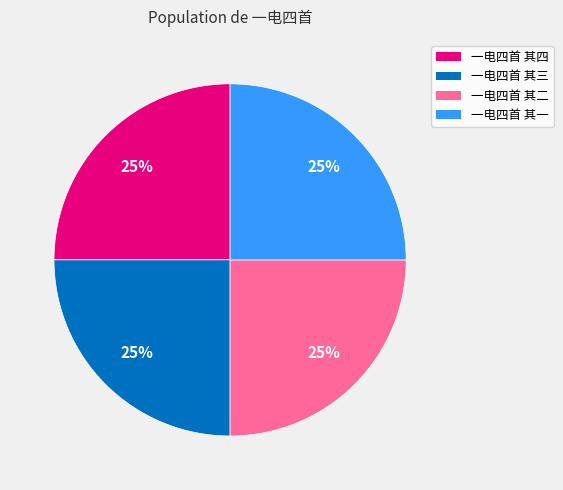

How many segments does this pie chart have?

4